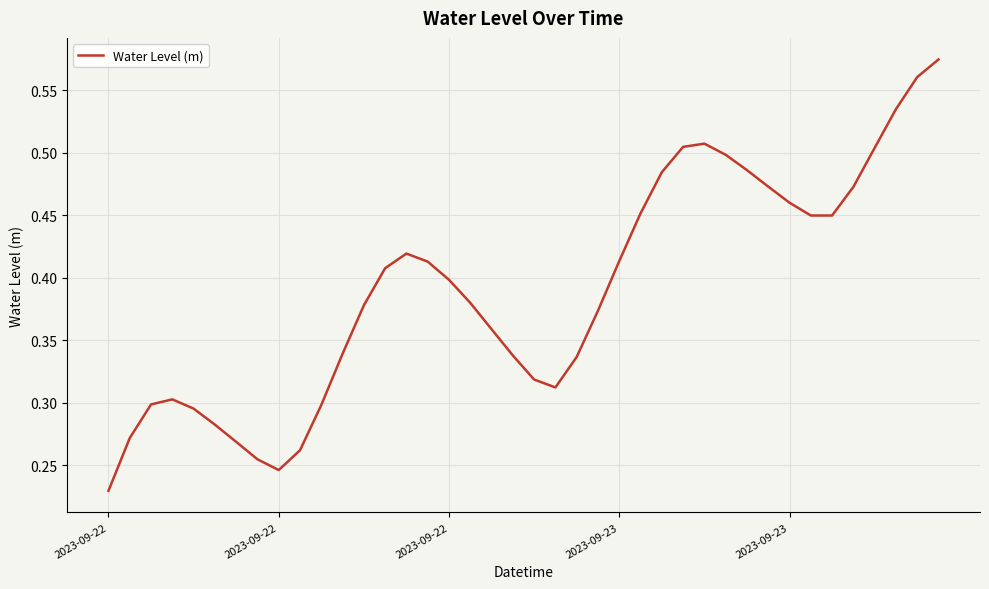

Where is the first local minimum?

2023-09-22